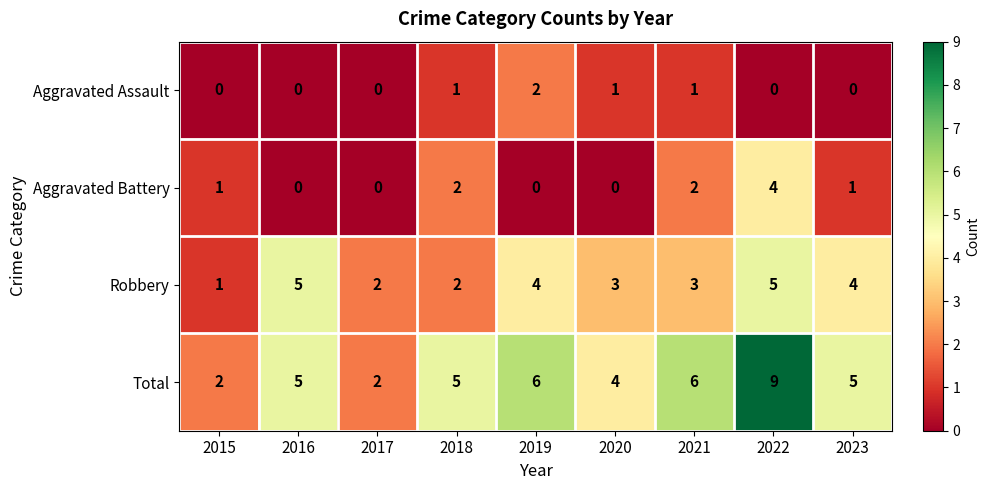

What value does the Total series have at 2019?

6